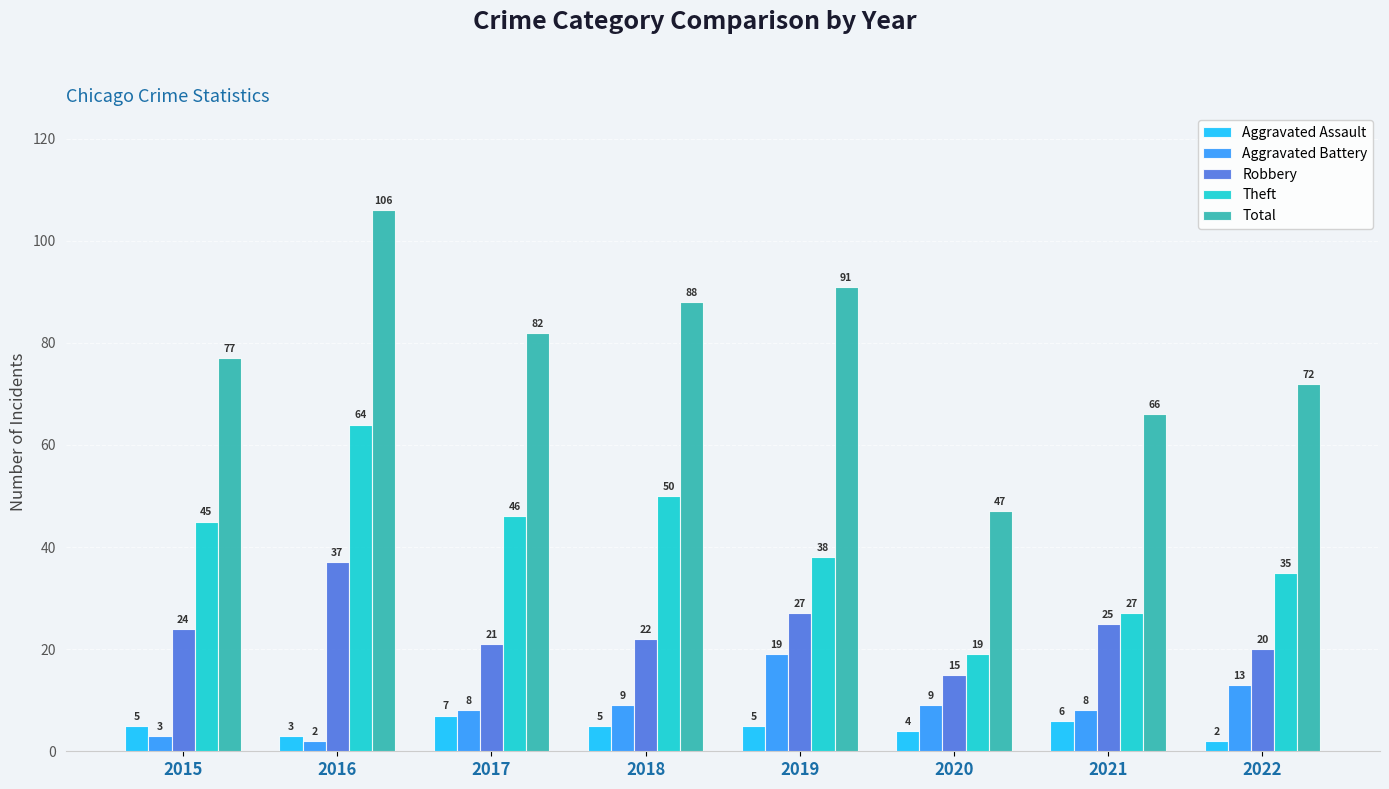

What is the sum of all Theft values?

324